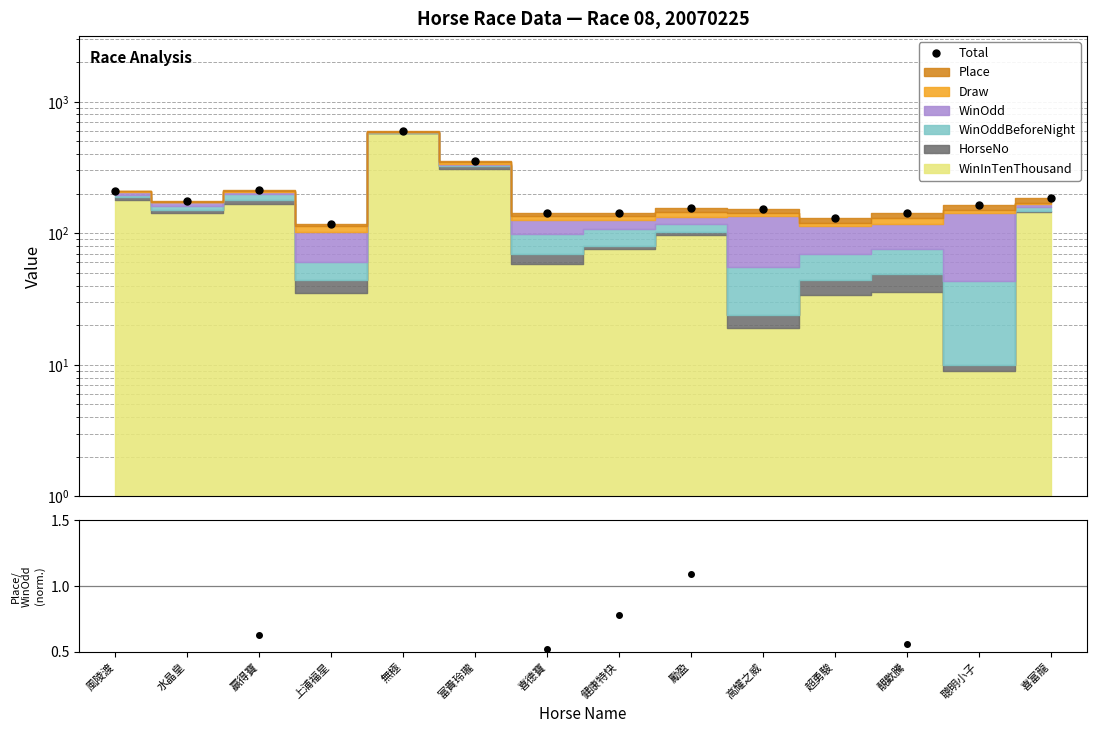

Reading left to right, transcribe all the data shown in this chart.

209.9	175.0	212.3	117.0	593.7	353.8	143.0	142.0	155.0	153.0	131.0	142.0	163.0	185.0